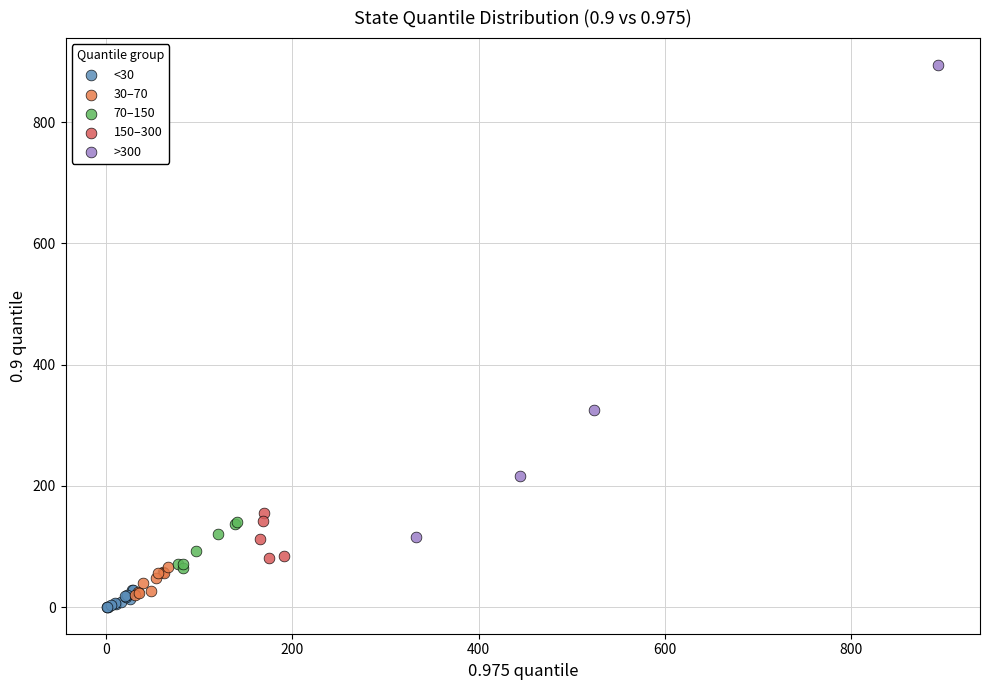

Which series reaches the maximum Y coordinate?

>300